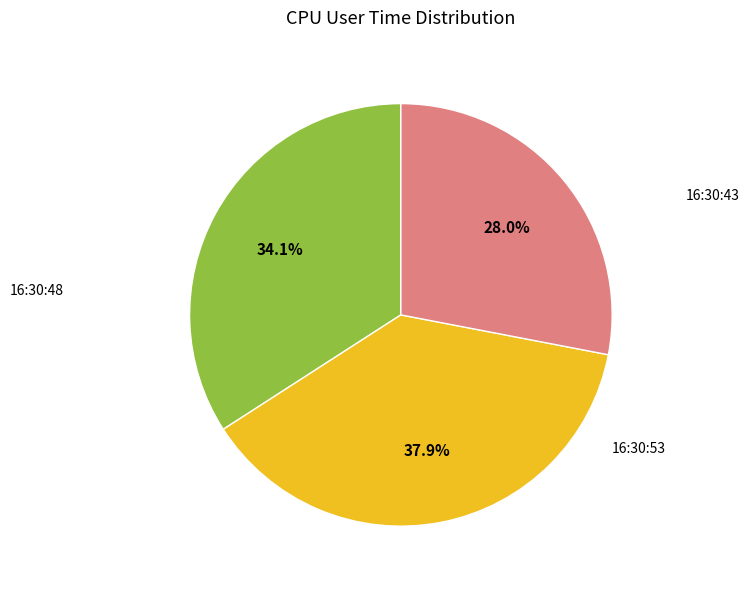

Does any single category account for the majority?

No